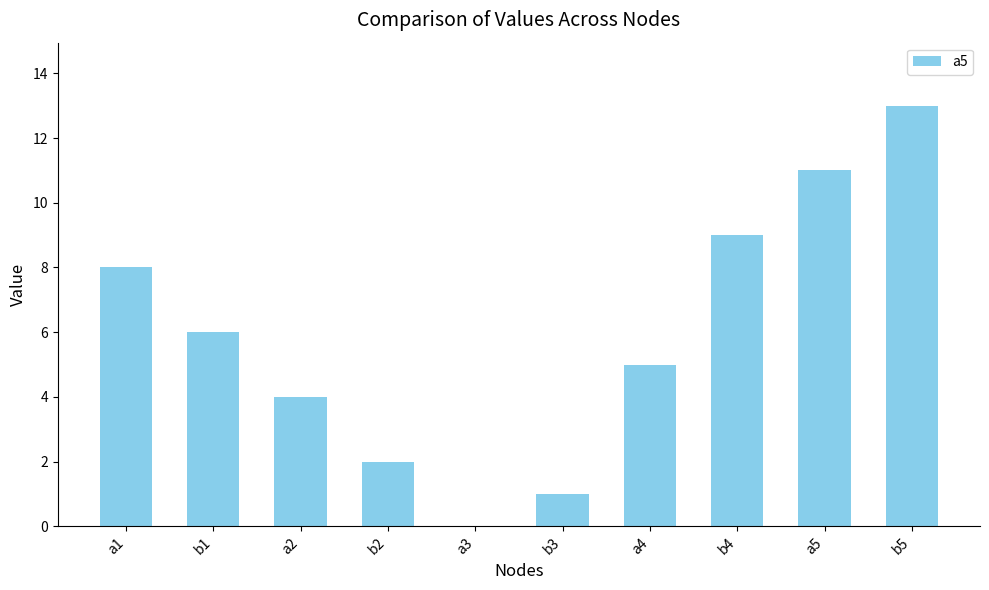

How many series are shown in this chart?

1